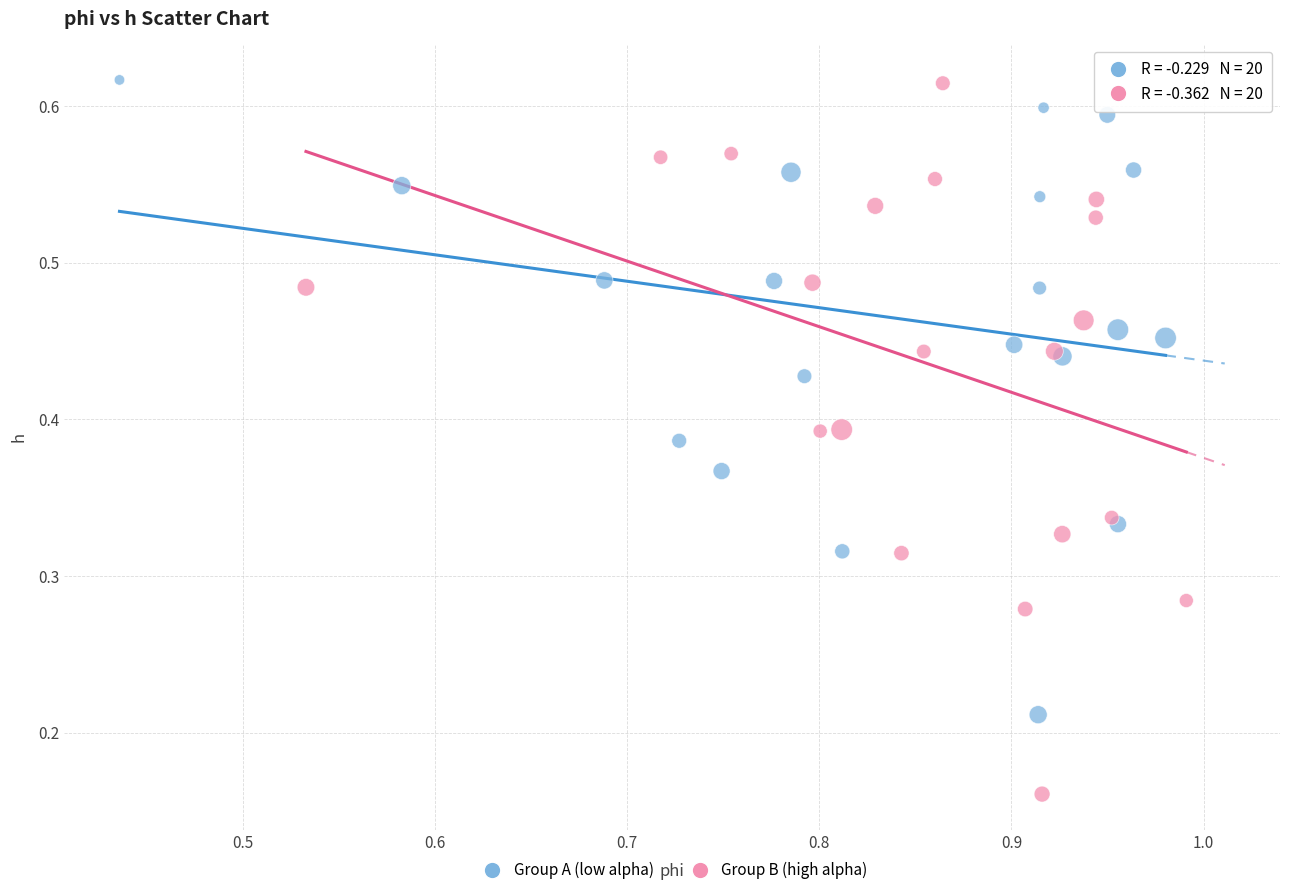

Which series reaches the minimum Y coordinate?

Group B (high alpha)